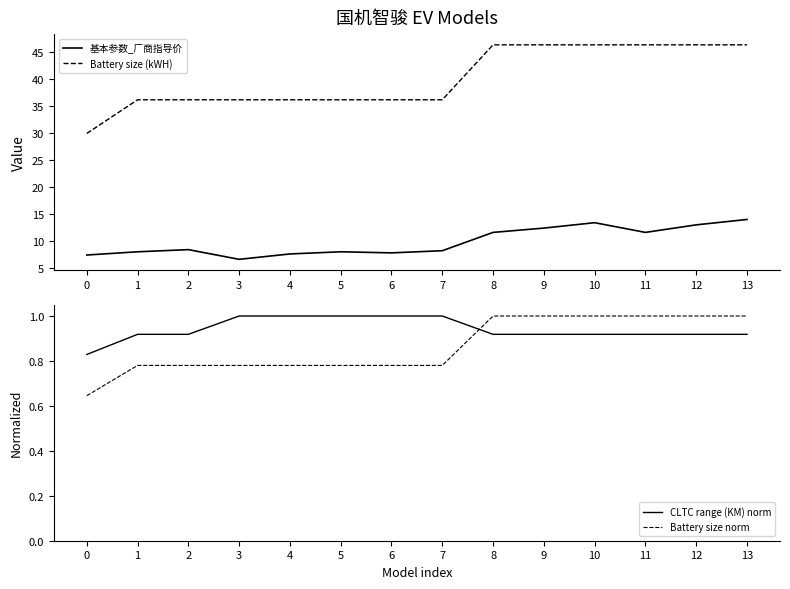

Which series has the largest total across all categories?

Battery size (kWH)